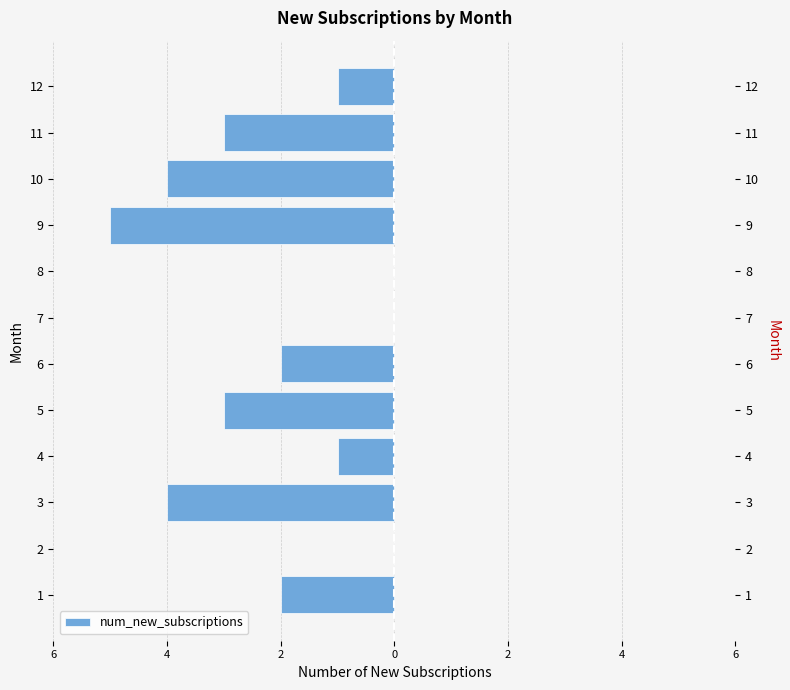

What is the label of the 1st bar from the right?

11